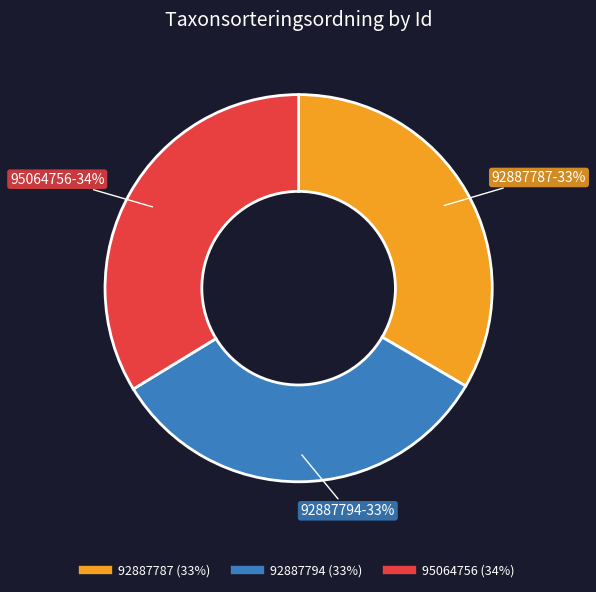

Do 95064756 and 92887794 together represent more than half of the pie?

Yes